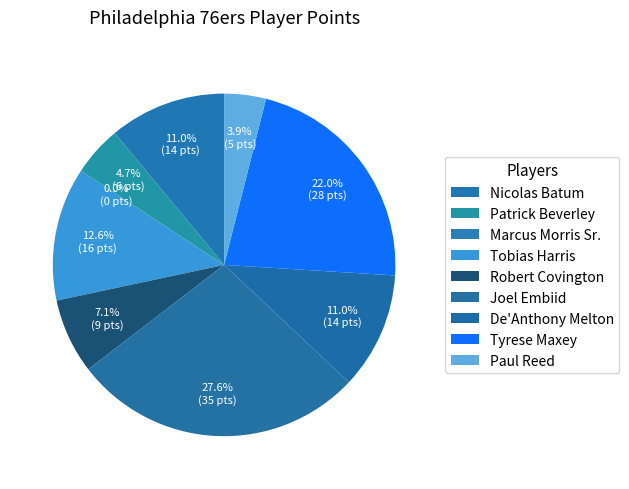

Is it true that Tyrese Maxey is 22% of the pie?

True